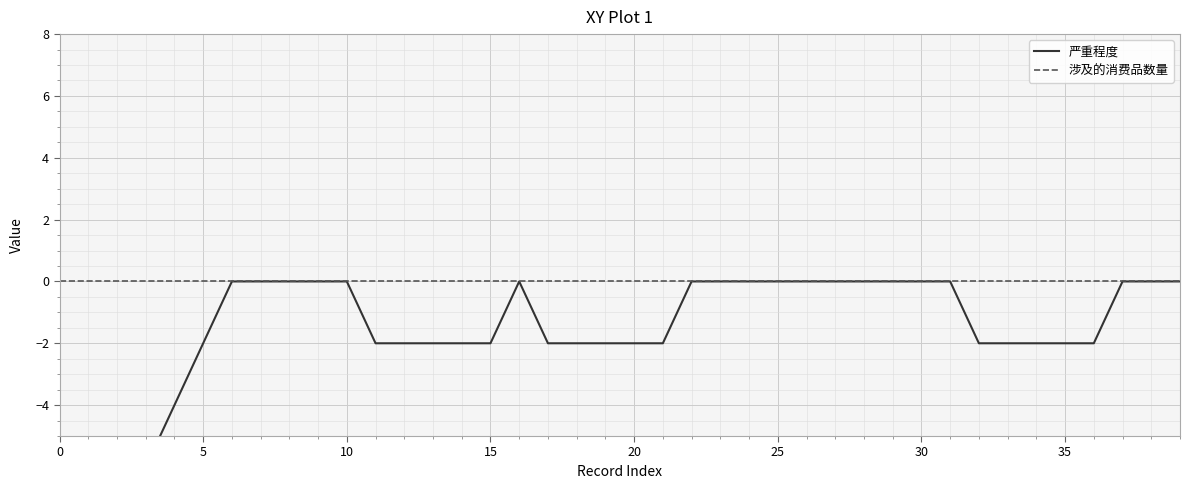

How many categories are shown in the chart?

40